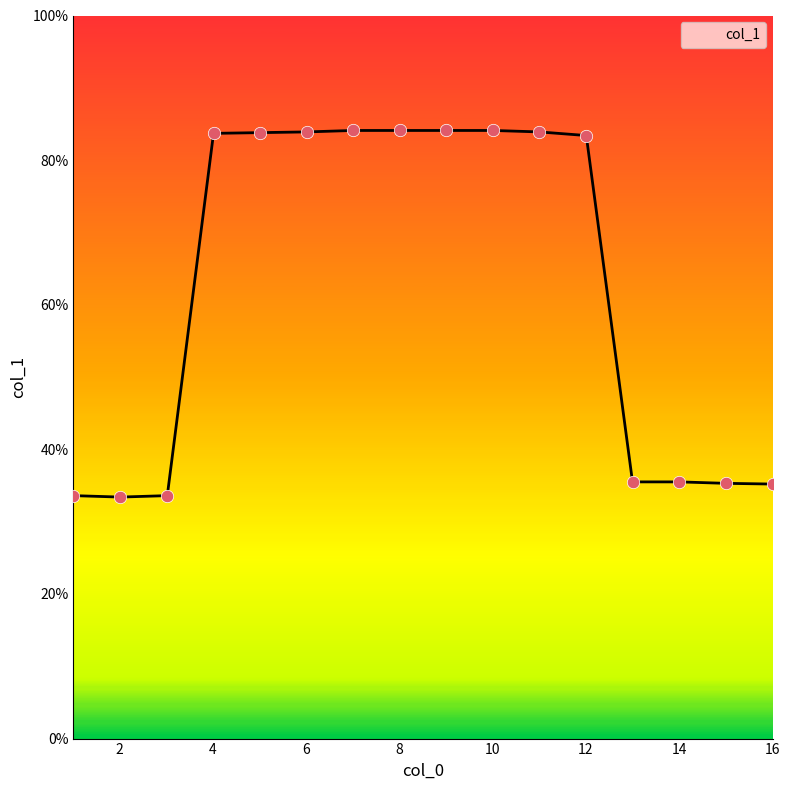

What is the maximum value shown in the chart?

84.1